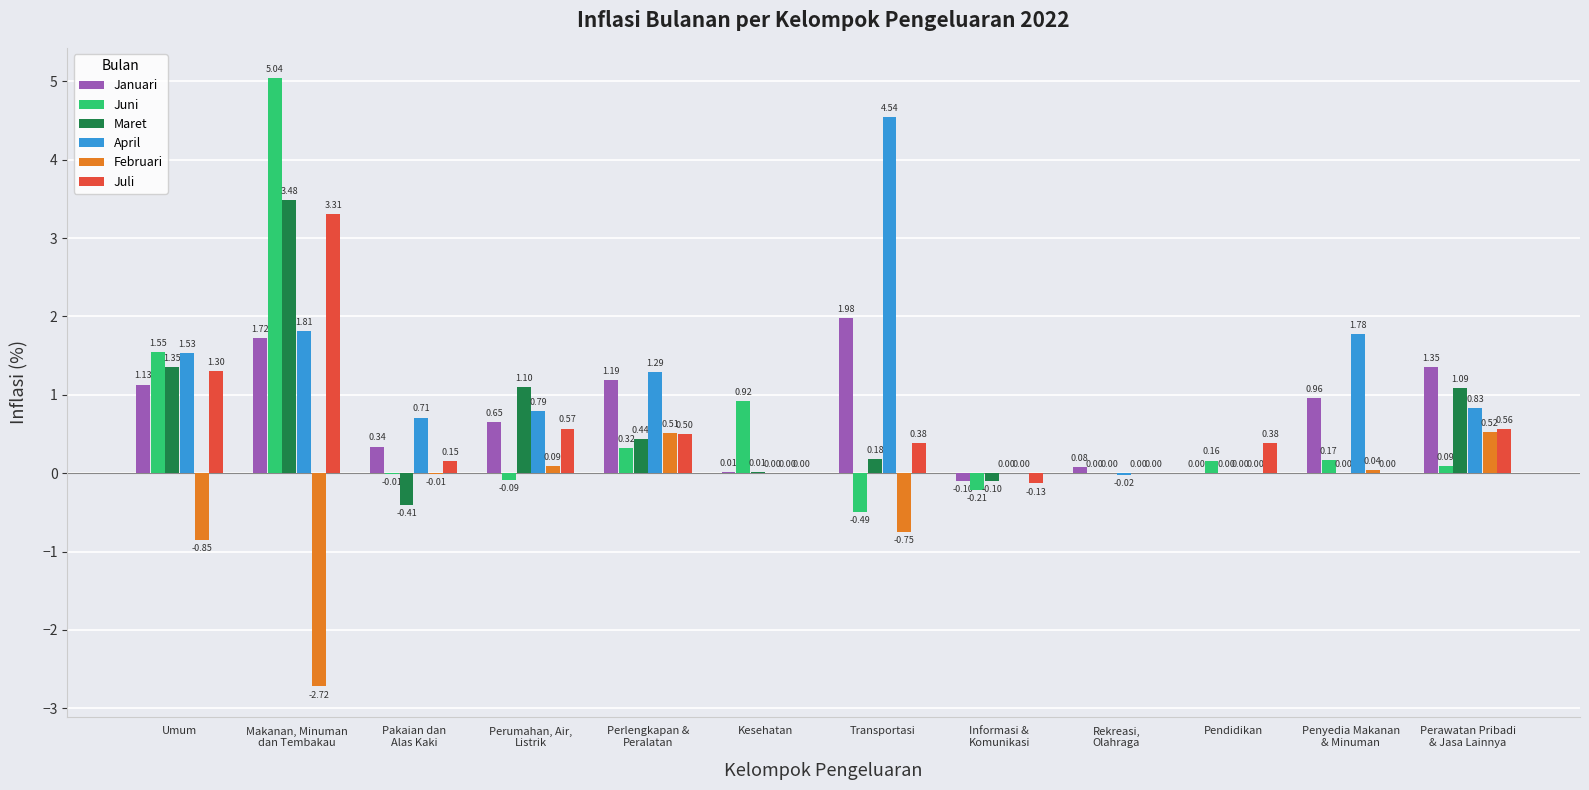

What is the sum of all Januari values?

9.3